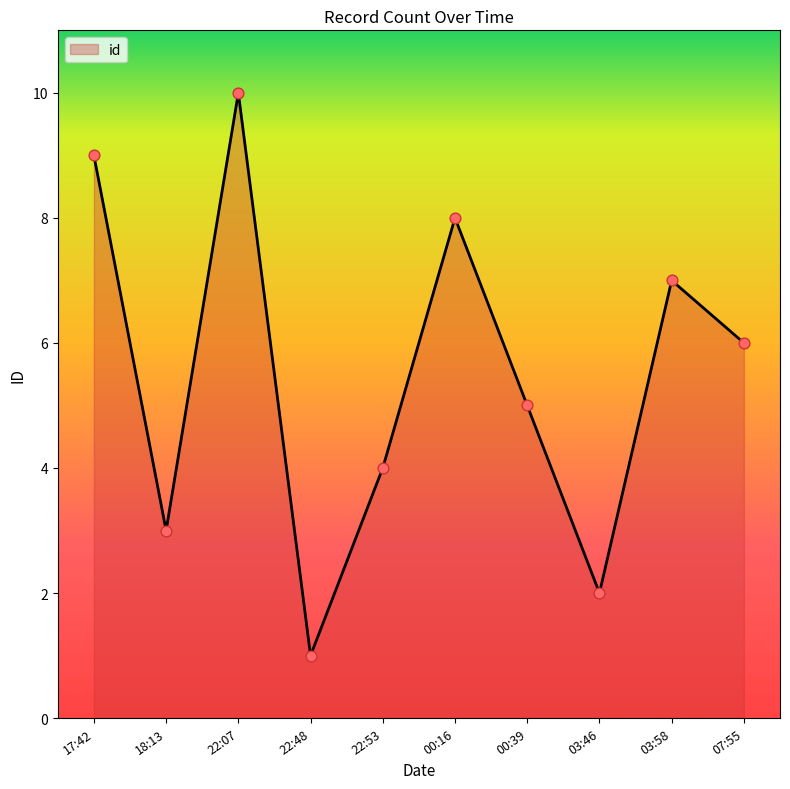

Which has a higher value, 00:39 or 07:55?

07:55